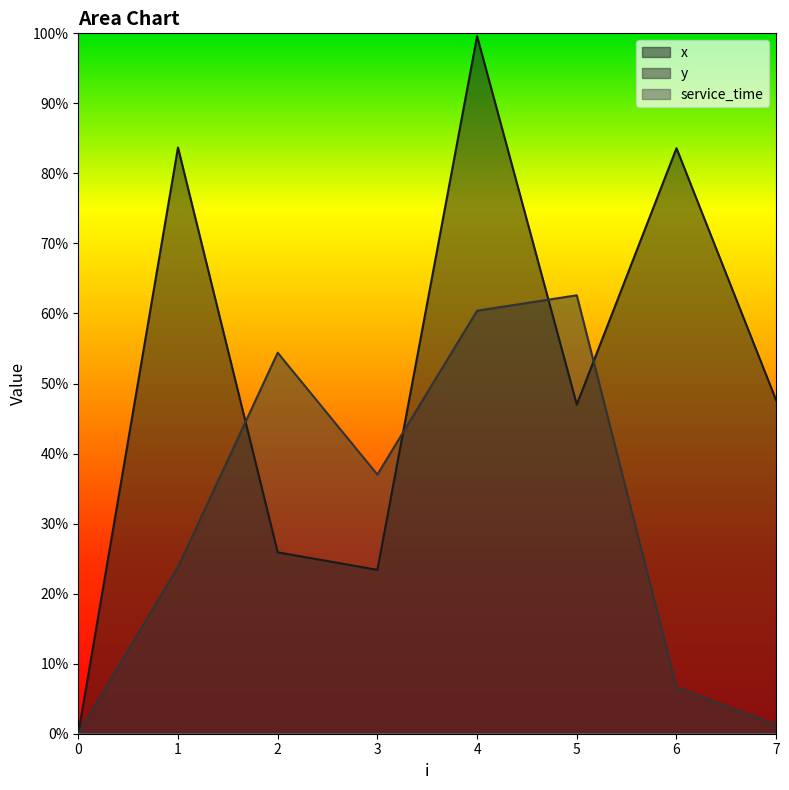

Rank the series at 5 from highest to lowest value.

y, x